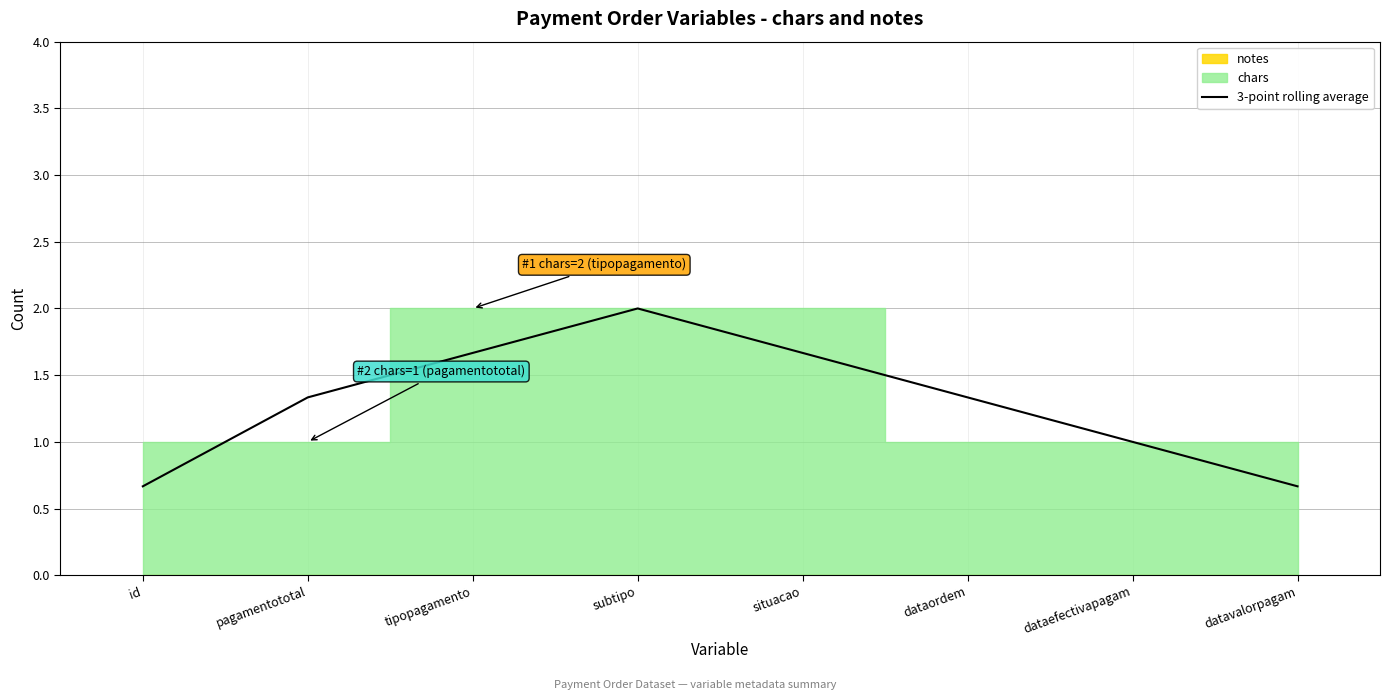

At which category does the chart reach its minimum across all series?

id